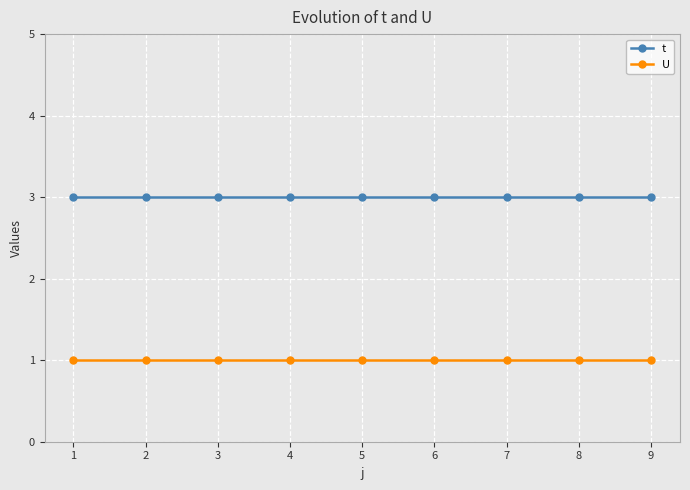

Is this an area chart (filled region under the line)?

No